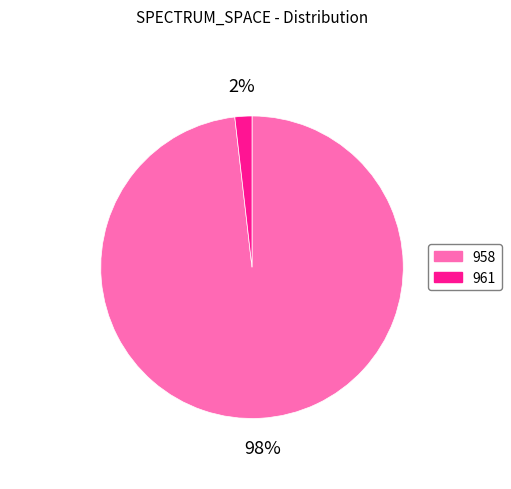

Rank the categories by value from highest to lowest.

958, 961